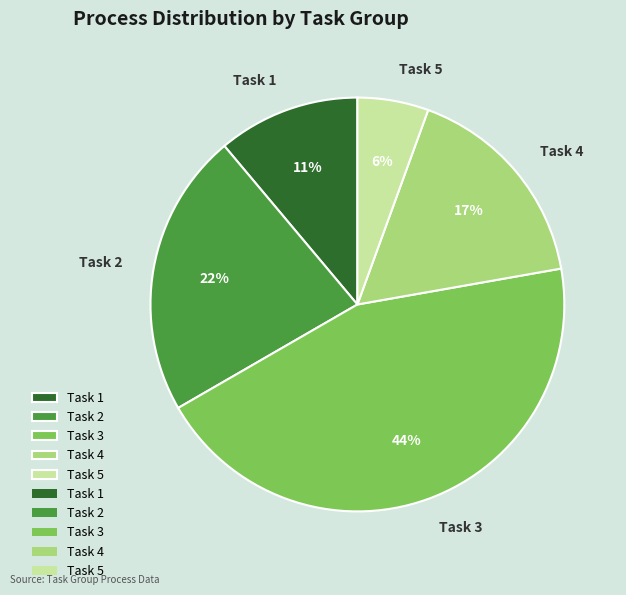

Between Task 5 and Task 1, which is larger?

Task 1